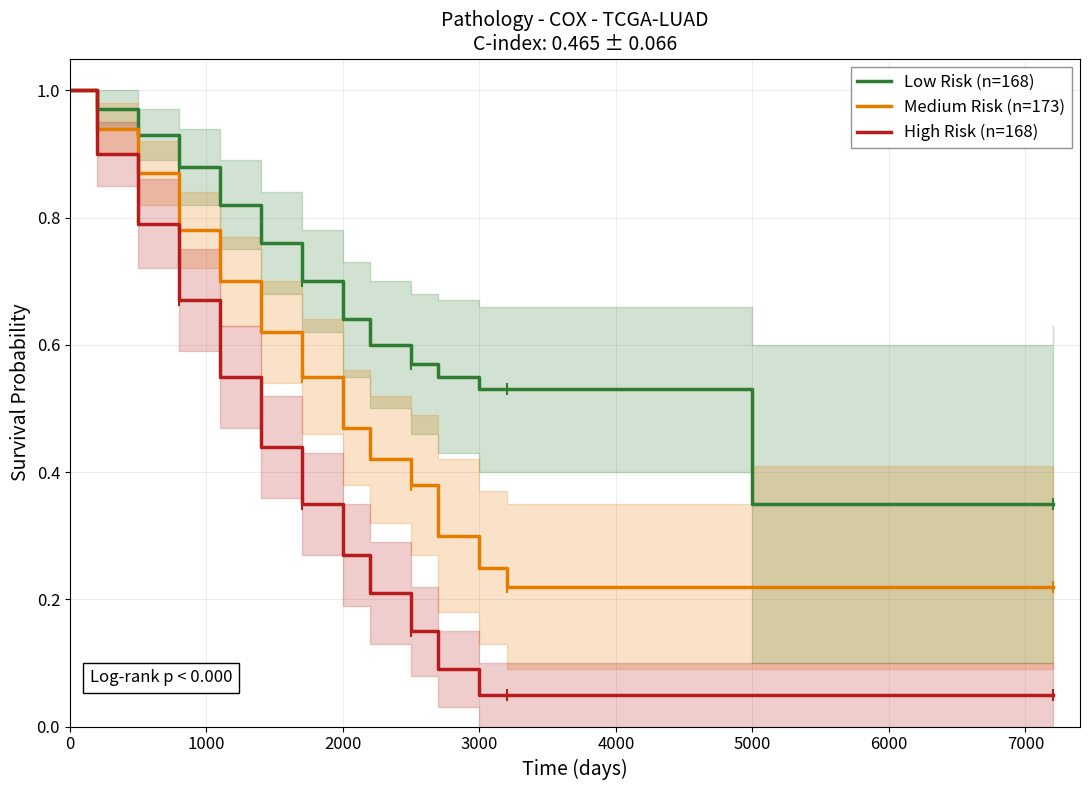

What is the difference between the maximum and minimum values in the Low Risk (n=168) series?

0.7